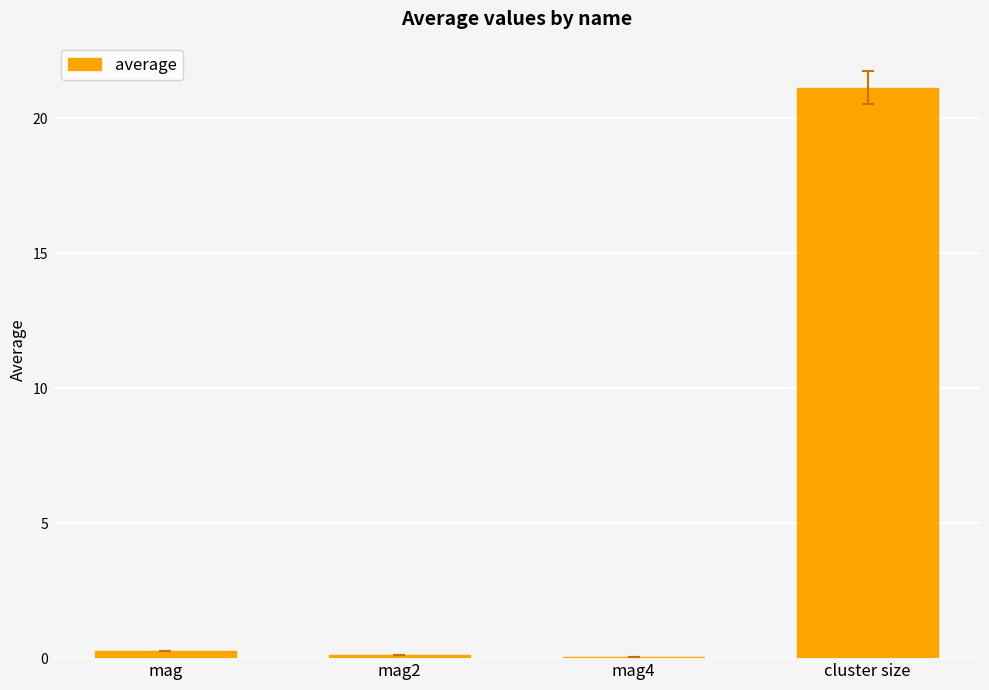

The value at cluster size is 11.7. True or false?

False